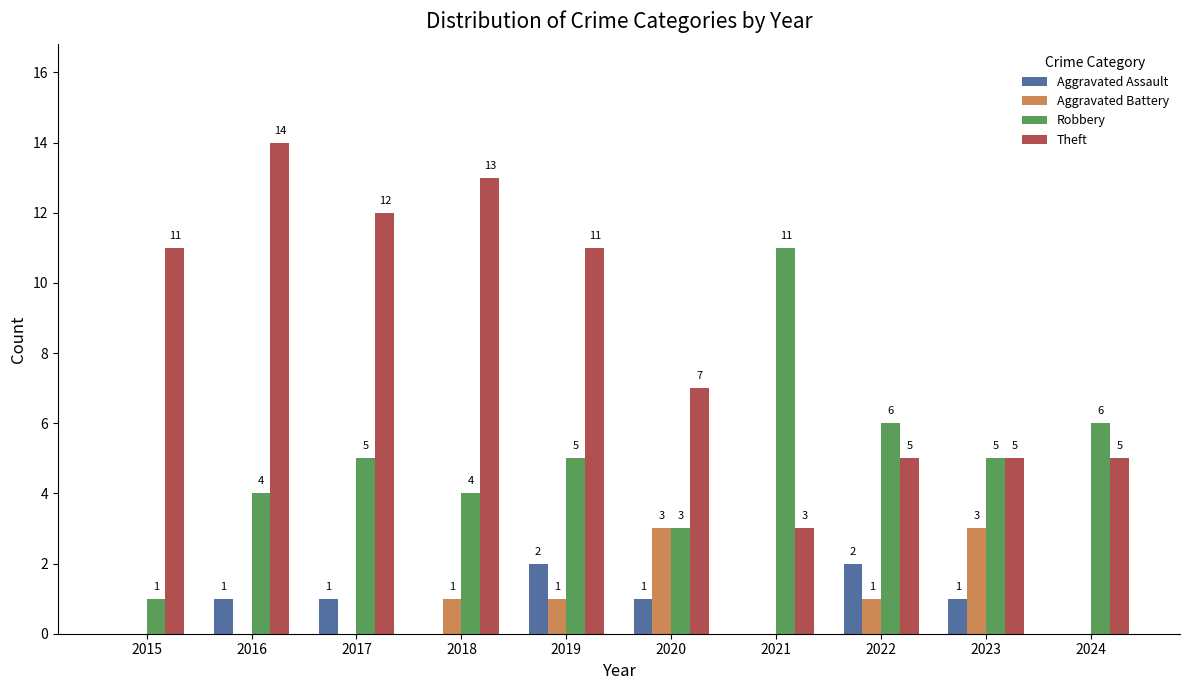

What is the total value across all series at 2016?

19